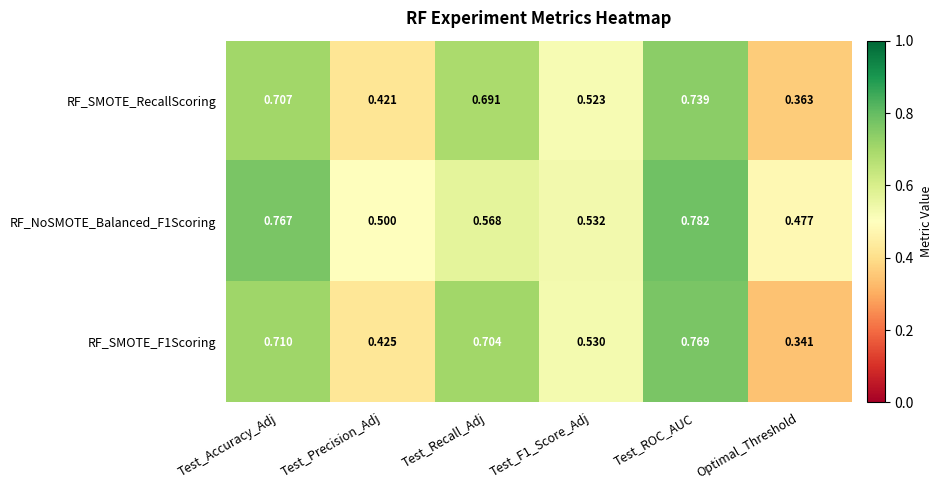

At which label does RF_NoSMOTE_Balanced_F1Scoring reach its peak?

Test_ROC_AUC